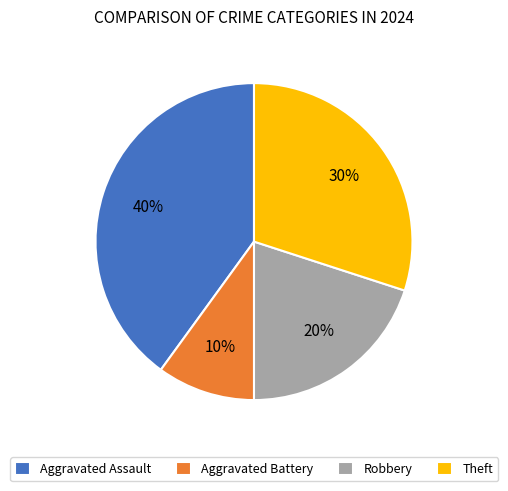

Combined, do Theft and Aggravated Assault account for over 50%?

Yes